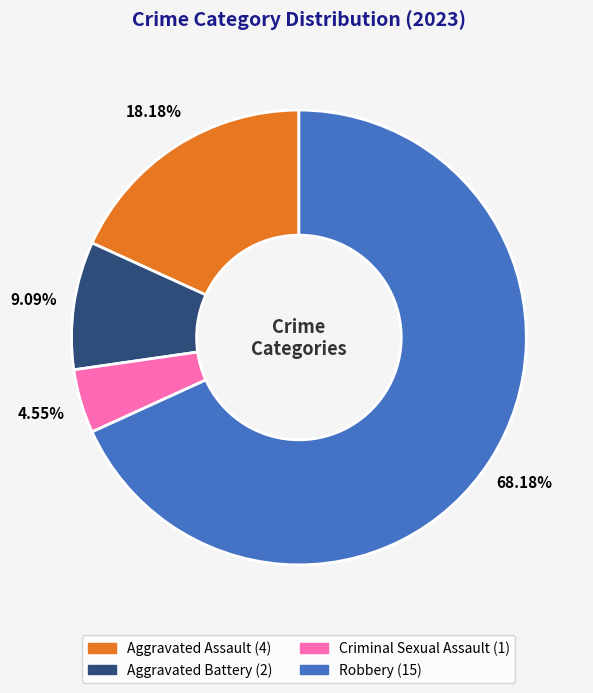

Count the number of slices in the pie.

4